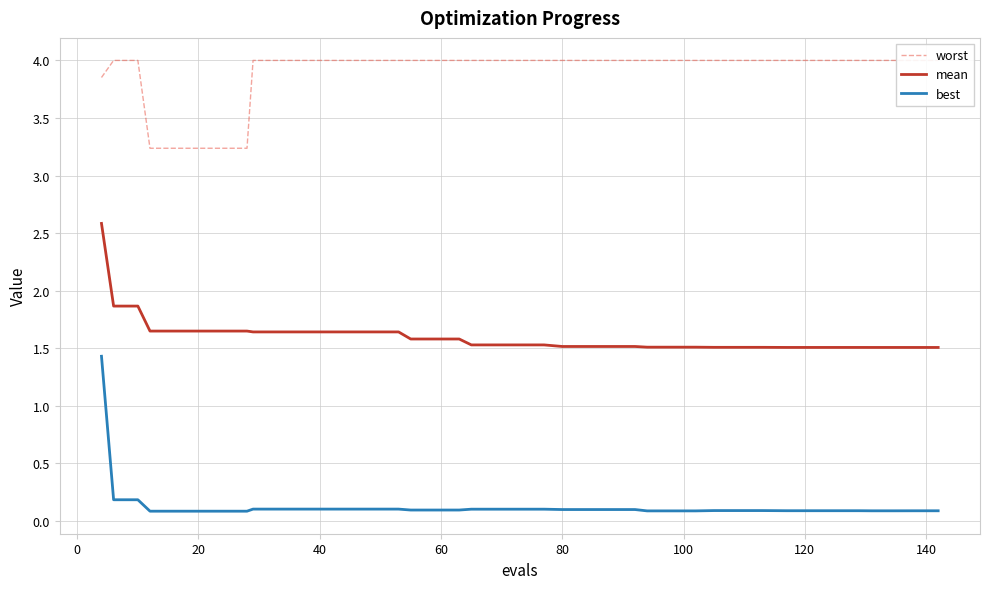

True or false: mean has a value of 0.4 at 80.

False